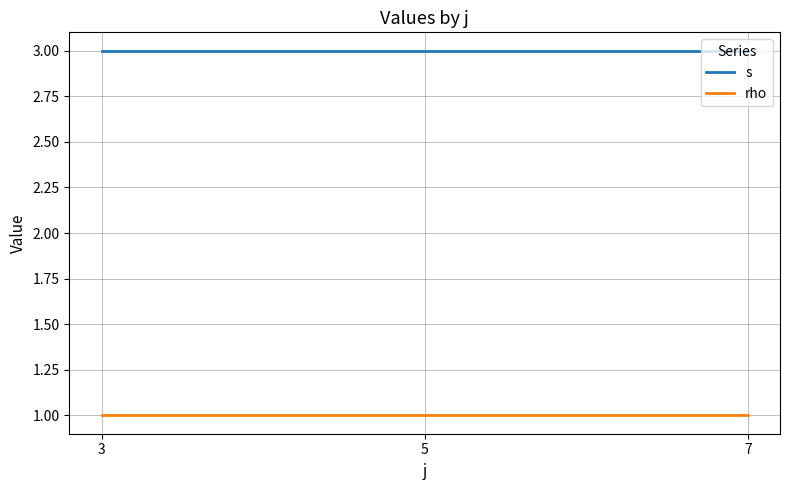

Does the chart have visible grid lines?

Yes